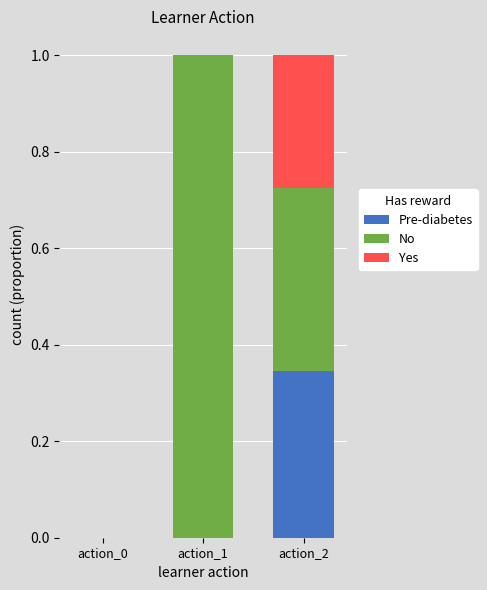

Is it true that Pre-diabetes equals 0.6 at action_2?

False